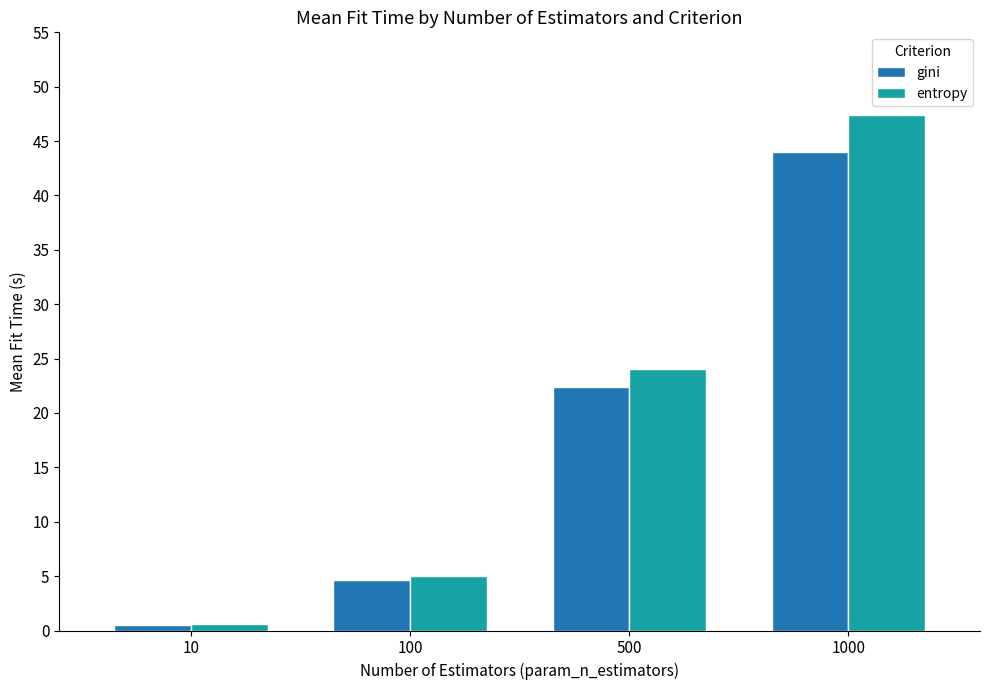

What is the spread (max minus min) of values at 1000?

3.4